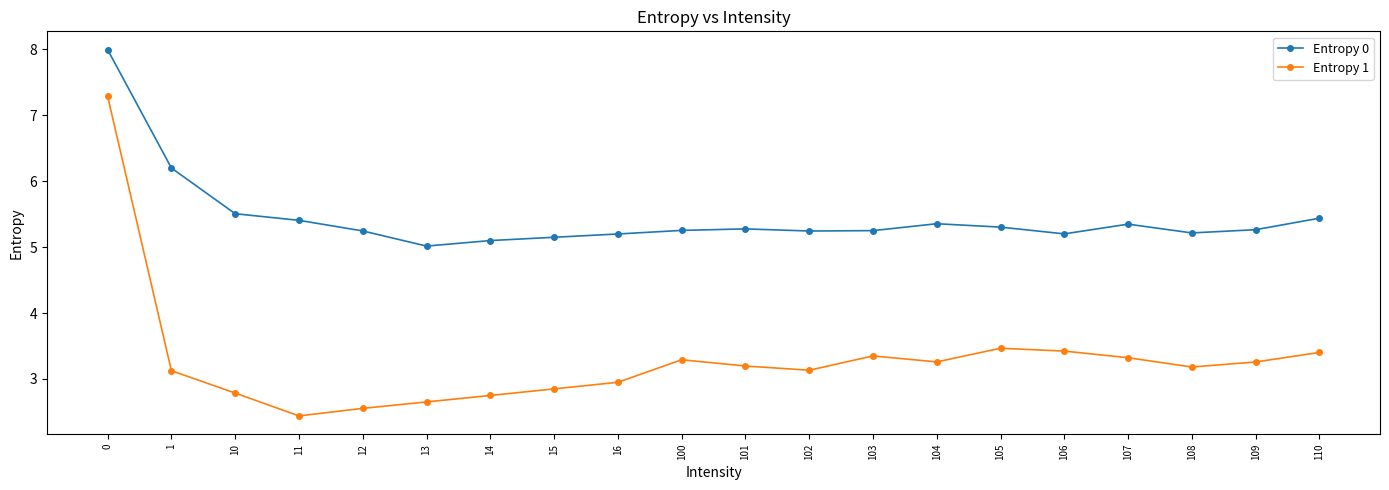

How many lines are shown in the chart?

2